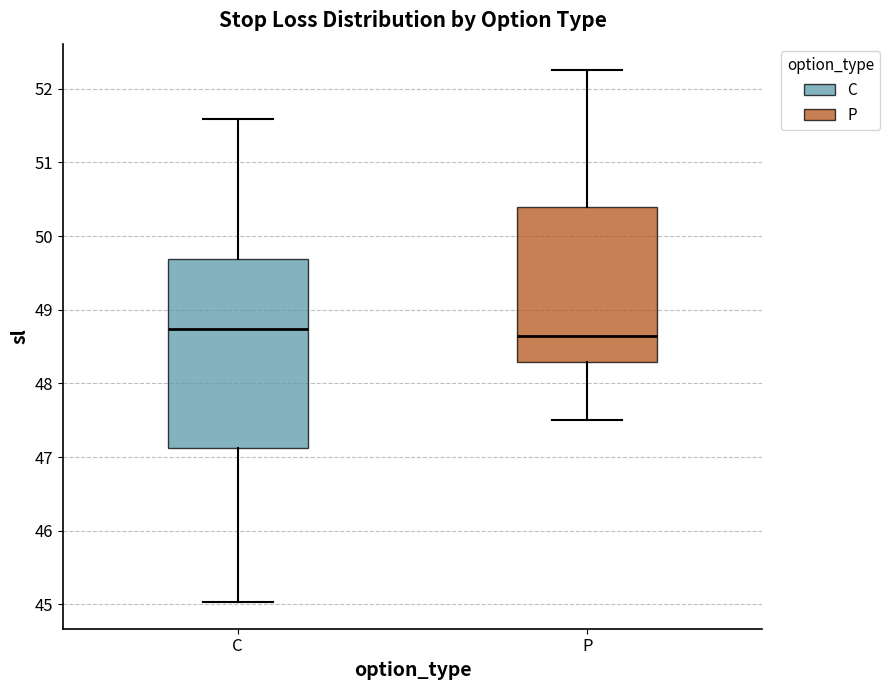

Reading left to right, transcribe this box plot: for each box, give where its median line is, the range the box spans, and where its two whiskers end, as read against the y-axis. The values are not printed on the chart, so give them approximately, as read against the axis.

C: median 48.7, box 47.1 to 49.7, whiskers 45.0 to 51.6
P: median 48.6, box 48.3 to 50.4, whiskers 47.5 to 52.3